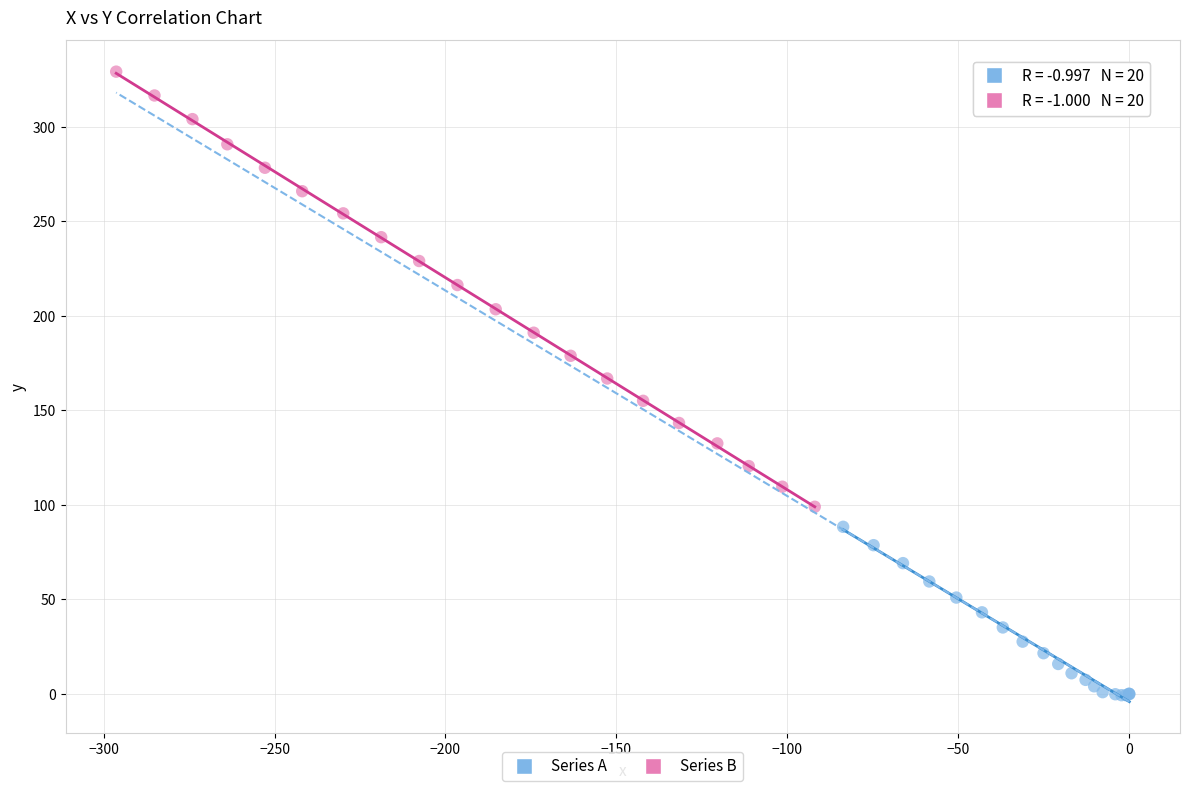

Which series reaches the minimum Y coordinate?

Series A